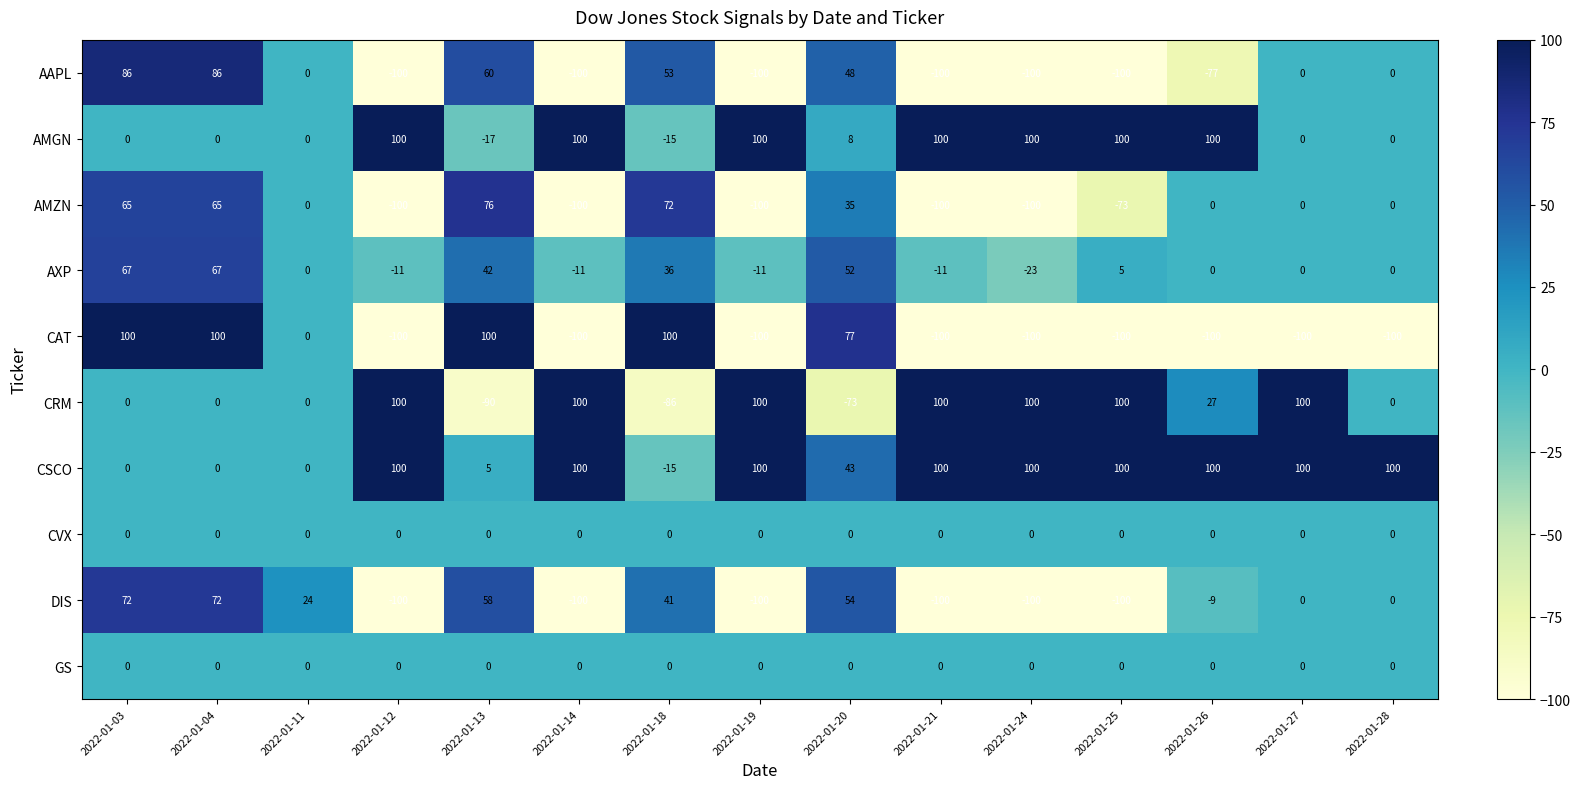

What is the total value across all series at 2022-01-04?

390